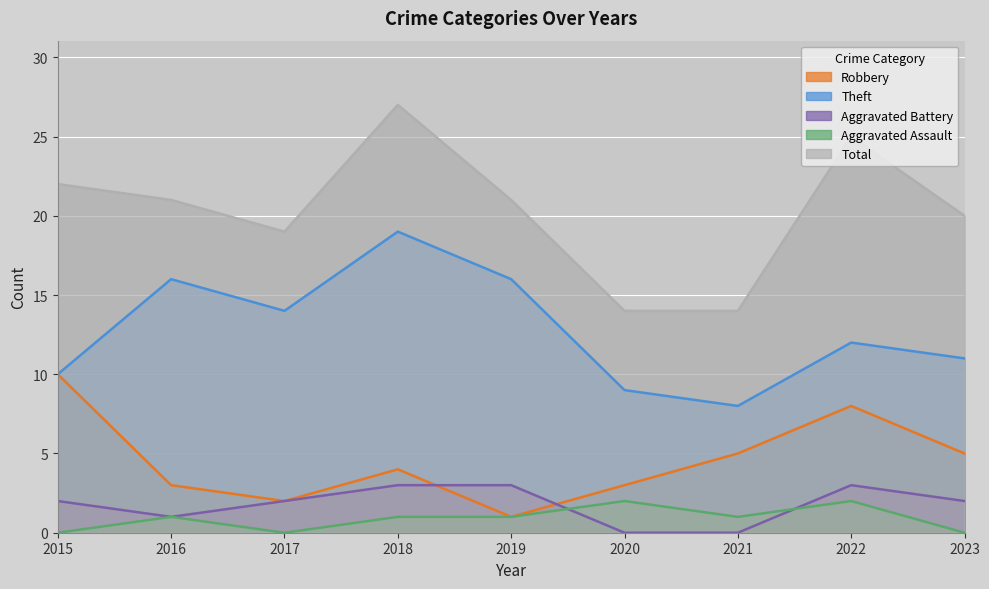

Which series has the largest total across all categories?

Total